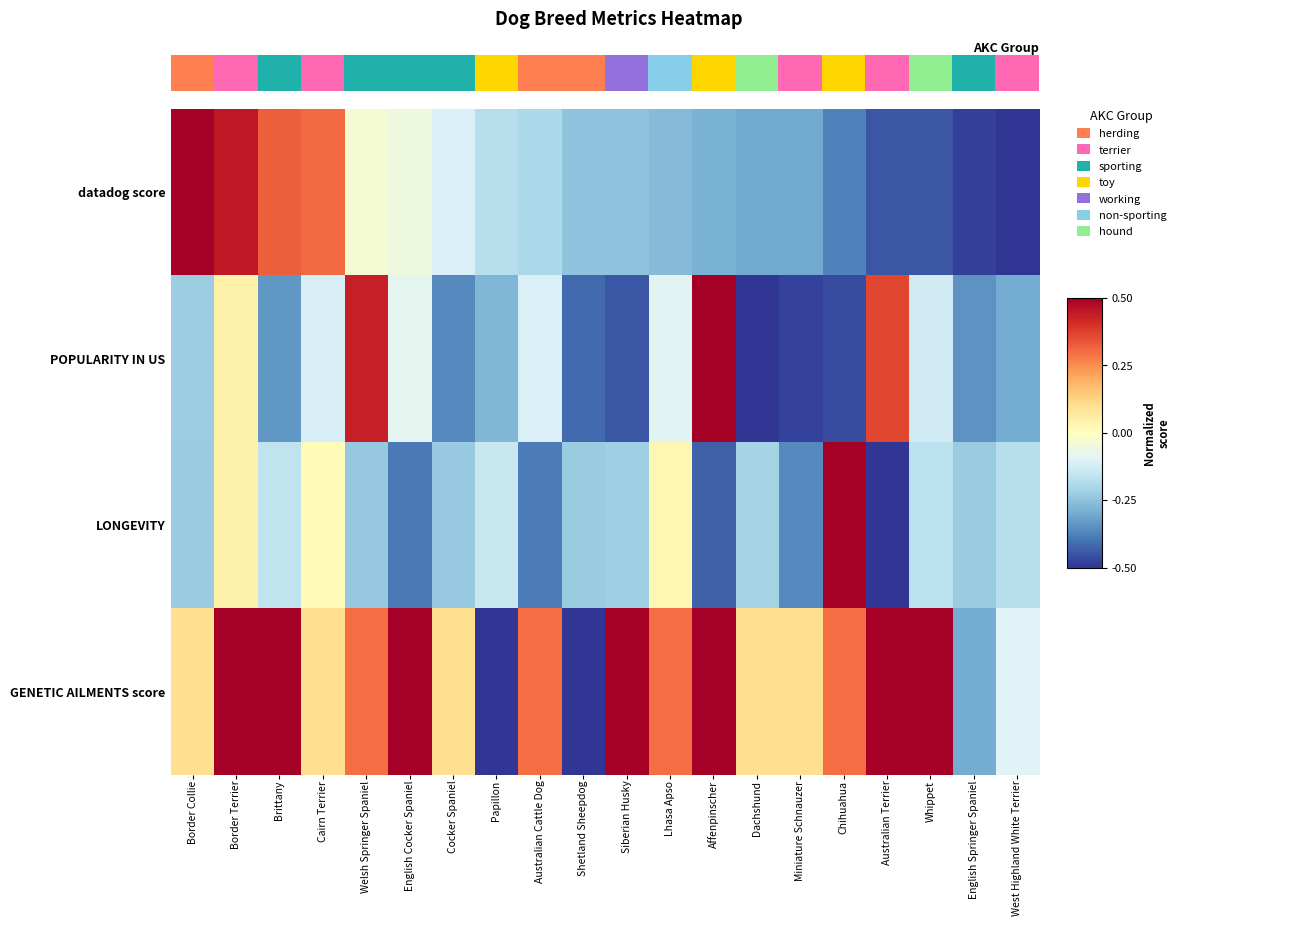

Which category has the lowest value in the POPULARITY IN US series?

Dachshund